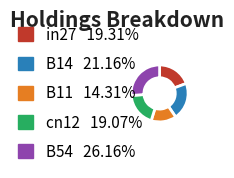

Which category has the smallest portion of the pie?

B11